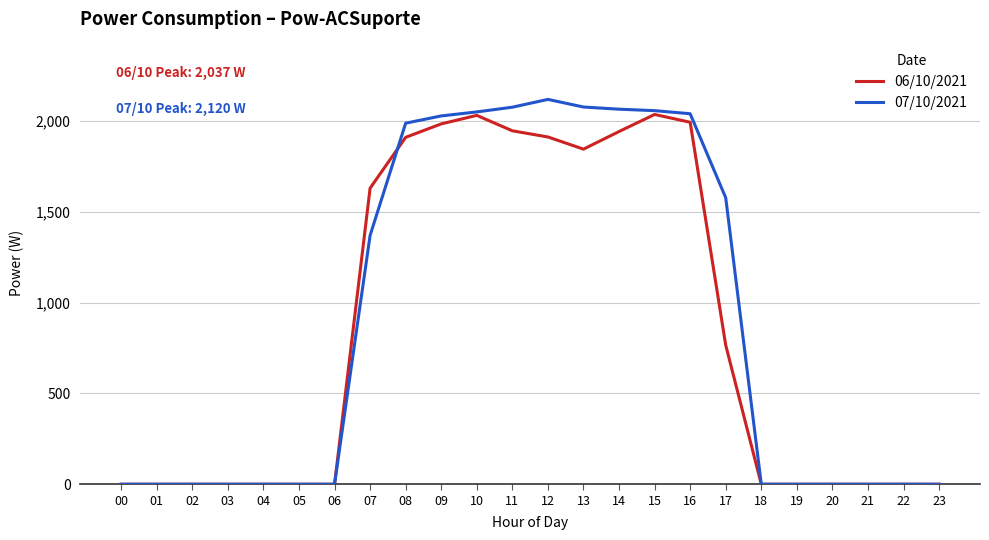

Where is 06/10/2021 nearest to the value 1018?

17